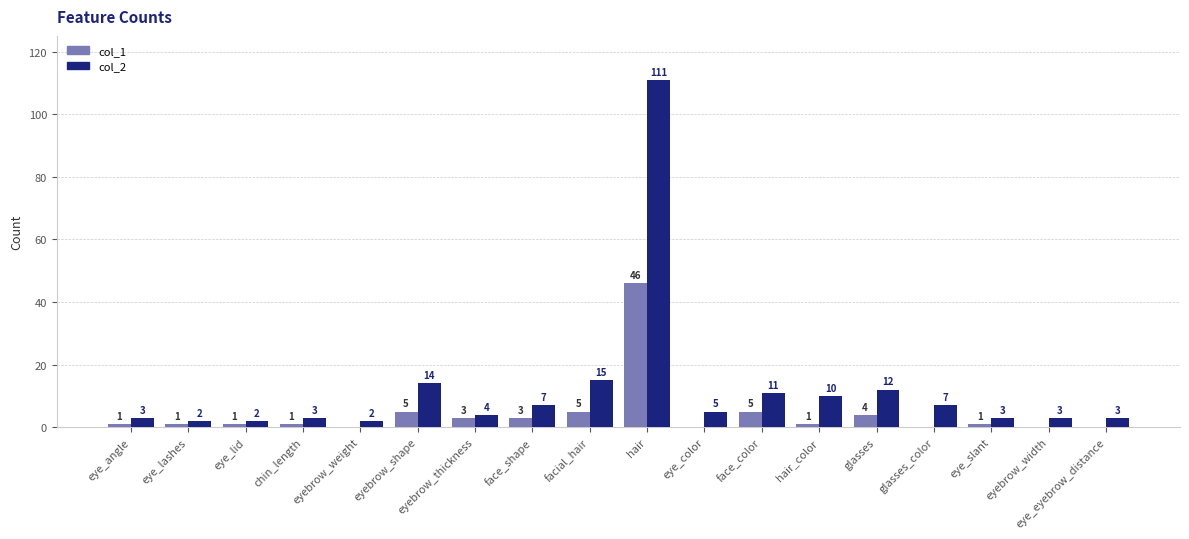

Reading left to right, list all the values displayed in this chart.

col_1: eye_angle=1	eye_lashes=1	eye_lid=1	chin_length=1	eyebrow_weight=0	eyebrow_shape=5	eyebrow_thickness=3	face_shape=3	facial_hair=5	hair=46	eye_color=0	face_color=5	hair_color=1	glasses=4	glasses_color=0	eye_slant=1	eyebrow_width=0	eye_eyebrow_distance=0
col_2: eye_angle=3	eye_lashes=2	eye_lid=2	chin_length=3	eyebrow_weight=2	eyebrow_shape=14	eyebrow_thickness=4	face_shape=7	facial_hair=15	hair=111	eye_color=5	face_color=11	hair_color=10	glasses=12	glasses_color=7	eye_slant=3	eyebrow_width=3	eye_eyebrow_distance=3